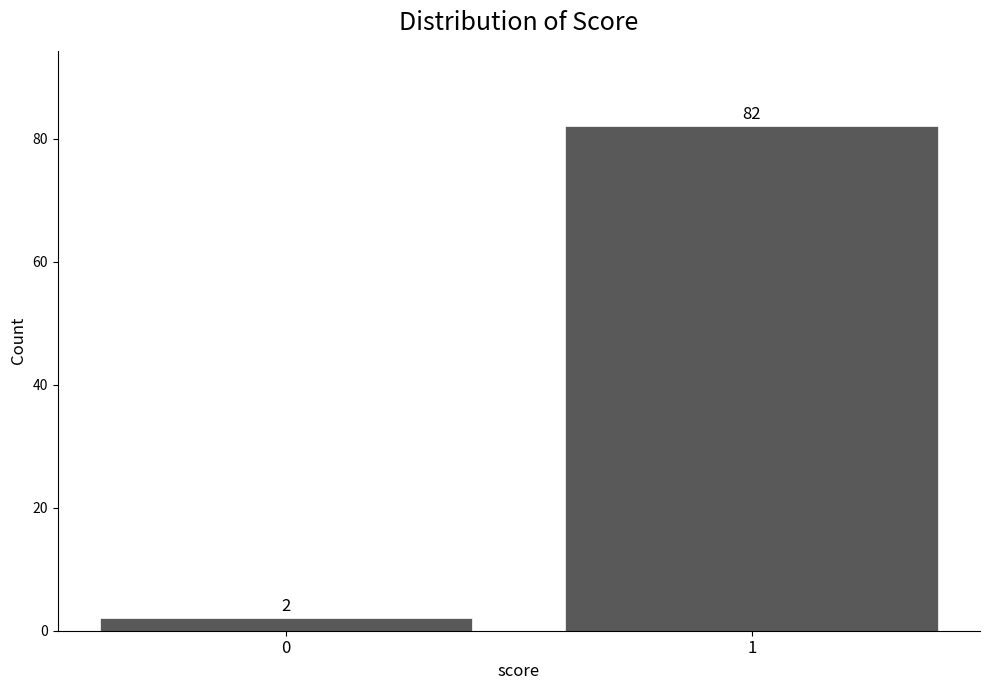

Reading right to left, extract all data points from this chart.

82	2